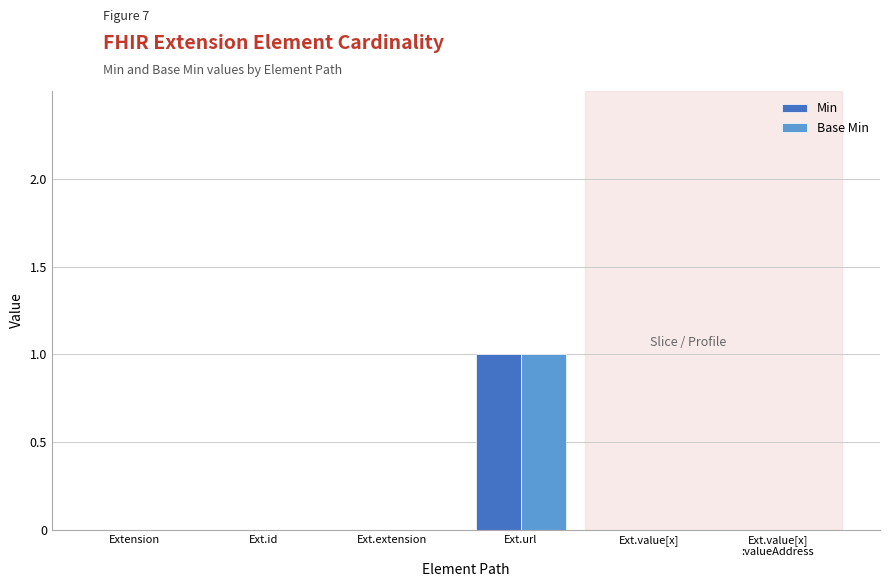

Are the bars horizontal?

No